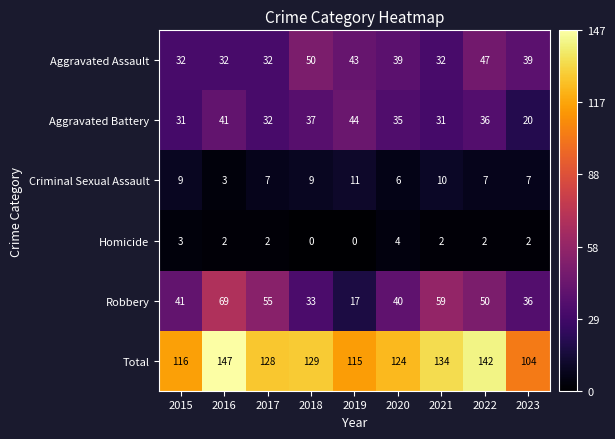

Which series has the largest total across all categories?

Total